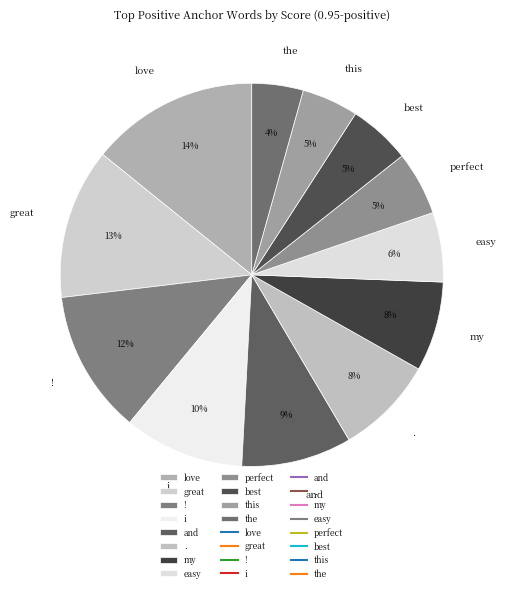

Does great account for over 50% of the chart?

No